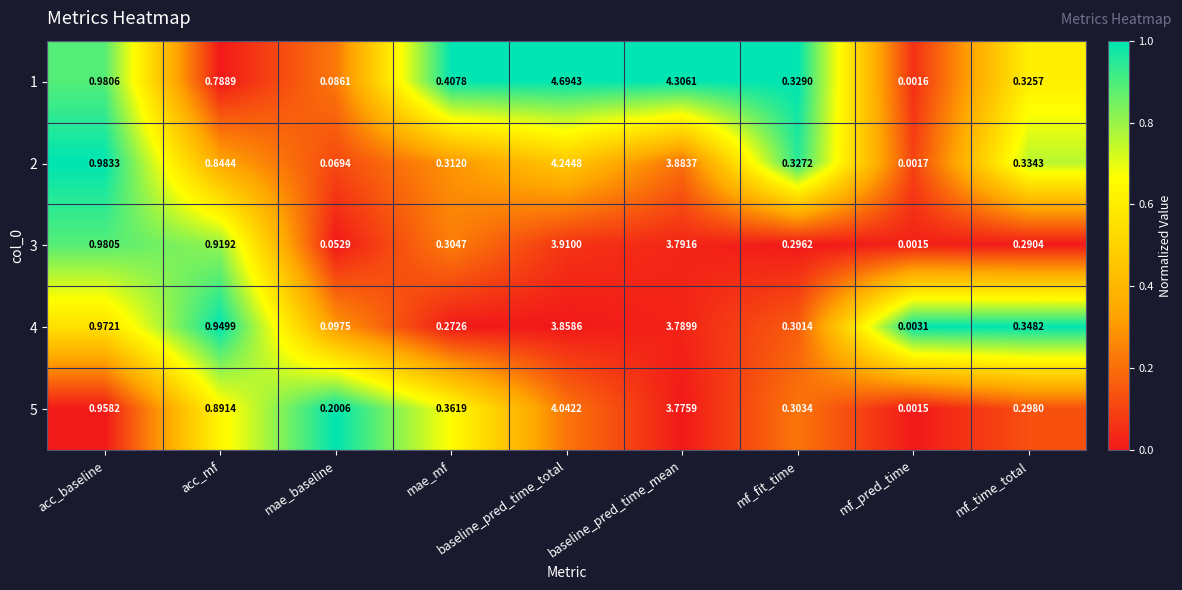

Which category has the highest value across all series?

baseline_pred_time_total